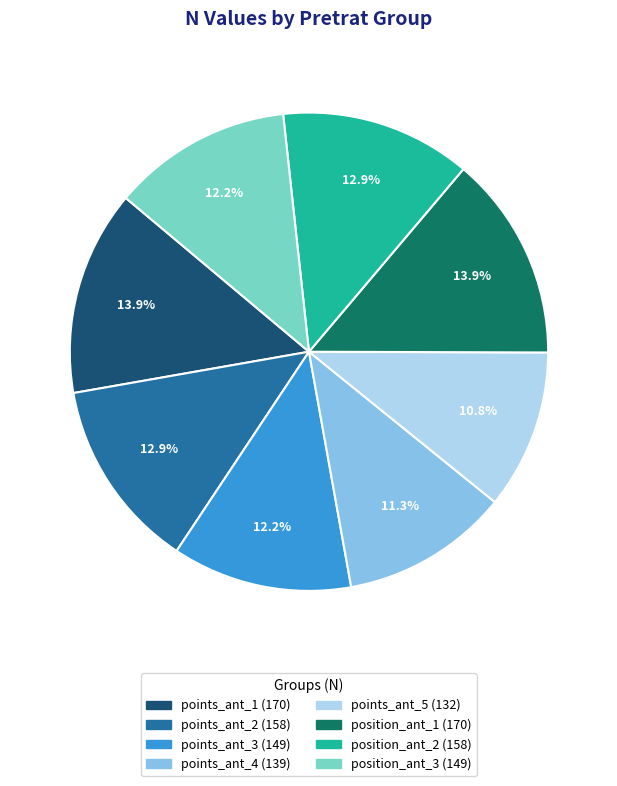

Is there a majority slice in this chart?

No